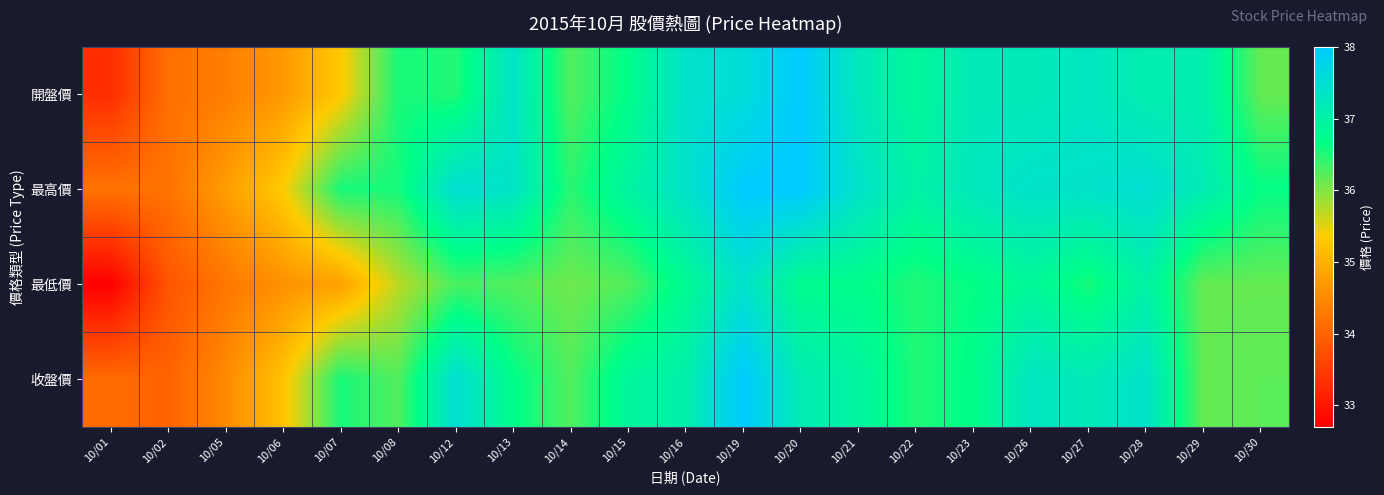

Reading left to right, what are all the values shown in this chart?

開盤價: 10/01=33.3	10/02=34.1	10/05=34.4	10/06=34.7	10/07=35.3	10/08=36.5	10/12=36.5	10/13=37.4	10/14=36.2	10/15=36.7	10/16=37.4	10/19=37.5	10/20=38.0	10/21=37.2	10/22=36.9	10/23=37.2	10/26=37.2	10/27=37.3	10/28=37.1	10/29=37.1	10/30=36.1
最高價: 10/01=34.2	10/02=34.2	10/05=34.8	10/06=35.4	10/07=36.5	10/08=36.5	10/12=37.5	10/13=37.4	10/14=36.5	10/15=37.0	10/16=37.4	10/19=38.0	10/20=38.0	10/21=37.4	10/22=37.0	10/23=37.2	10/26=37.4	10/27=37.4	10/28=37.5	10/29=37.1	10/30=36.6
最低價: 10/01=32.7	10/02=33.8	10/05=34.2	10/06=34.6	10/07=34.8	10/08=35.7	10/12=36.3	10/13=36.2	10/14=36.1	10/15=36.2	10/16=36.8	10/19=37.4	10/20=36.8	10/21=36.7	10/22=36.5	10/23=36.6	10/26=36.9	10/27=36.5	10/28=37.0	10/29=36.1	10/30=36.1
收盤價: 10/01=34.1	10/02=34.0	10/05=34.5	10/06=35.2	10/07=36.5	10/08=36.2	10/12=37.5	10/13=36.7	10/14=36.2	10/15=36.9	10/16=37.0	10/19=38.0	10/20=37.1	10/21=37.0	10/22=36.5	10/23=36.7	10/26=37.3	10/27=37.2	10/28=37.4	10/29=36.1	10/30=36.2